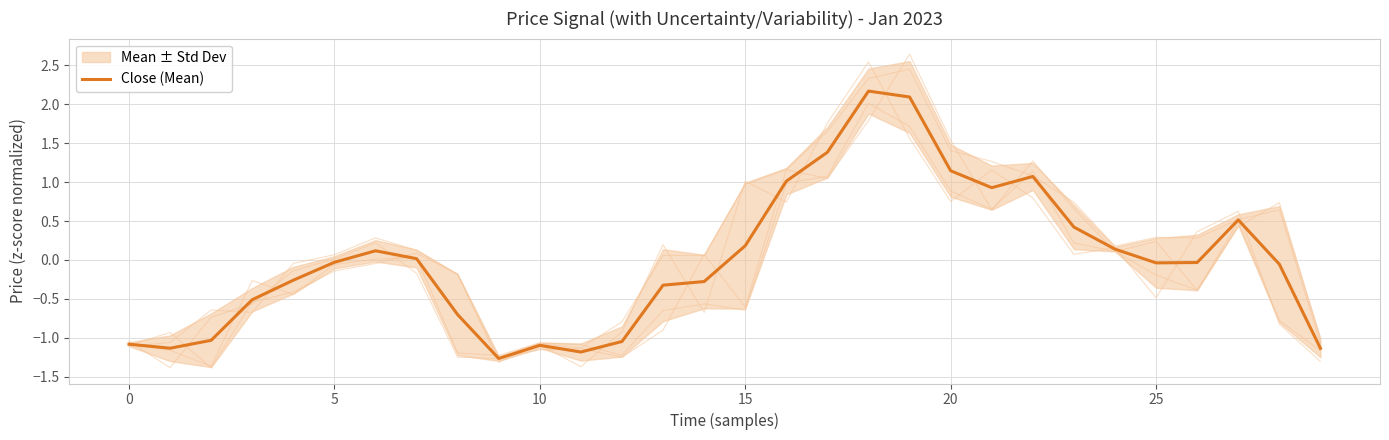

The Close (Mean) series shows -1.1 at 0. True or false?

True